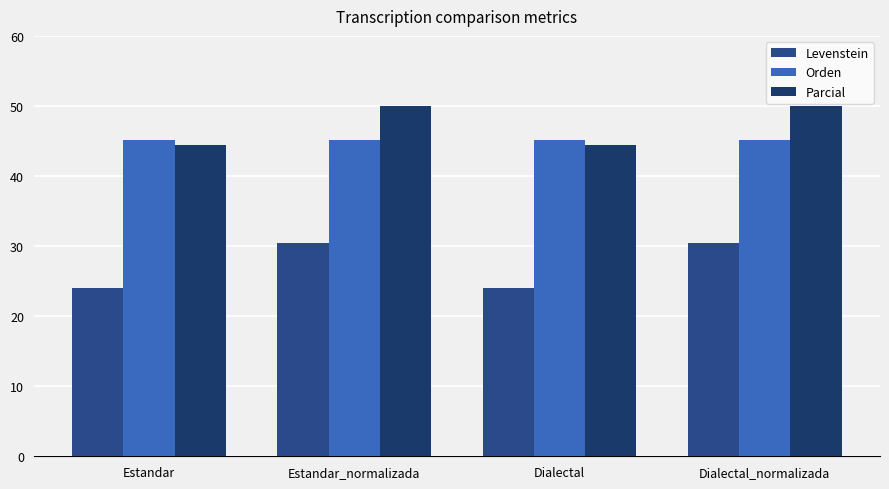

What is the value of the Levenstein bar at the 1st from the left?

24.0